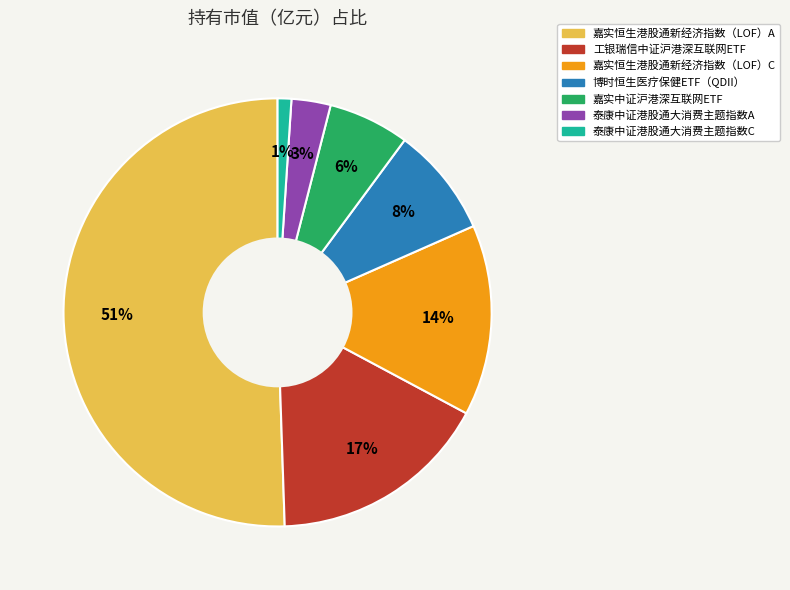

To the nearest percent, what is the difference between the 嘉实恒生港股通新经济指数（LOF）C and 泰康中证港股通大消费主题指数A slice percentages?

11%